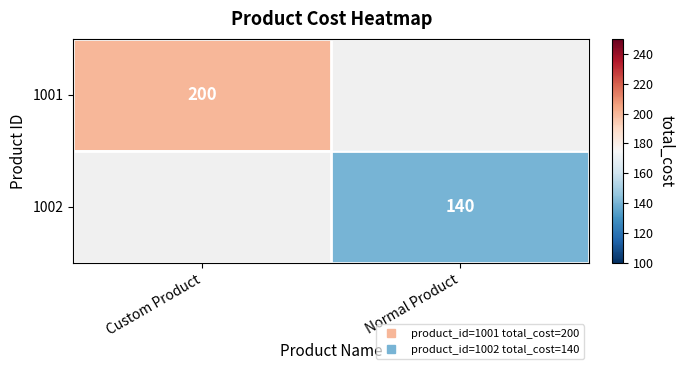

Where is 1001 nearest to the value 200?

Custom Product